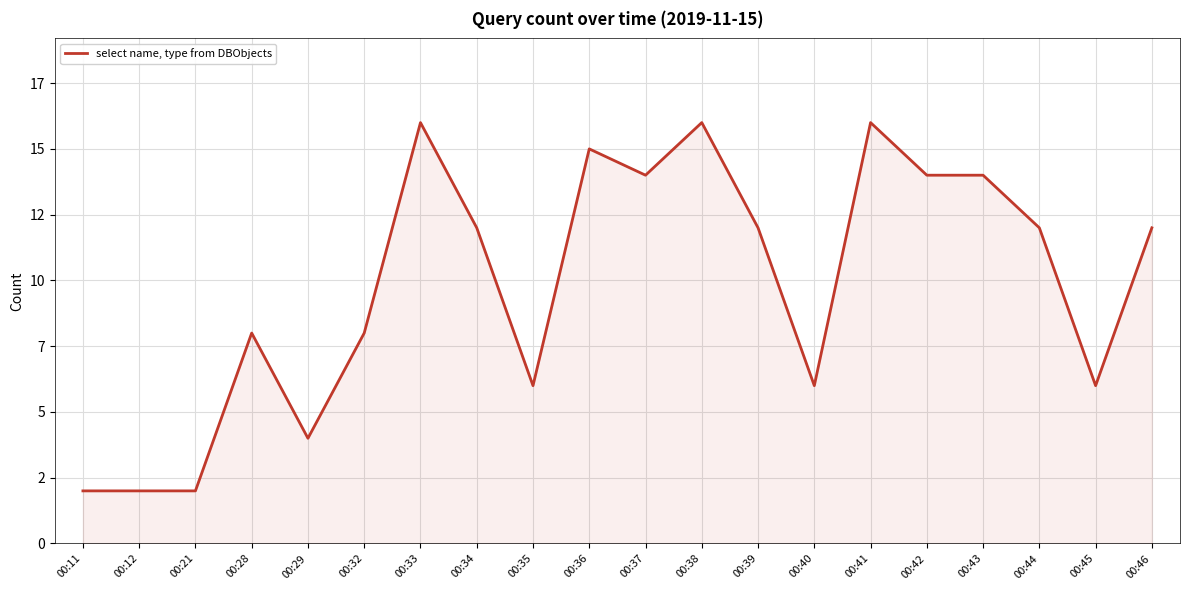

What is the smallest value displayed?

2